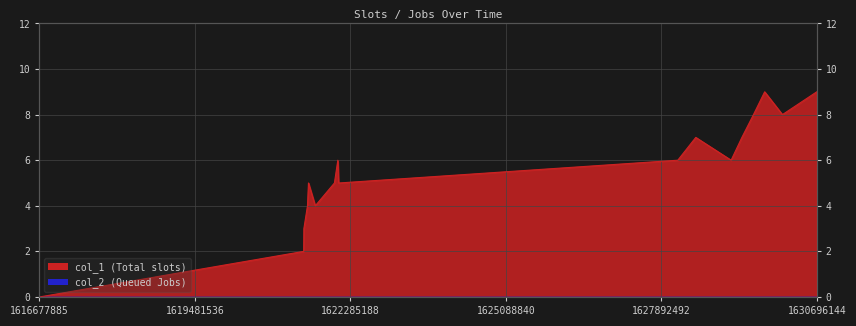

How many interior local valleys (lower than both neighbors) does the data have?

4